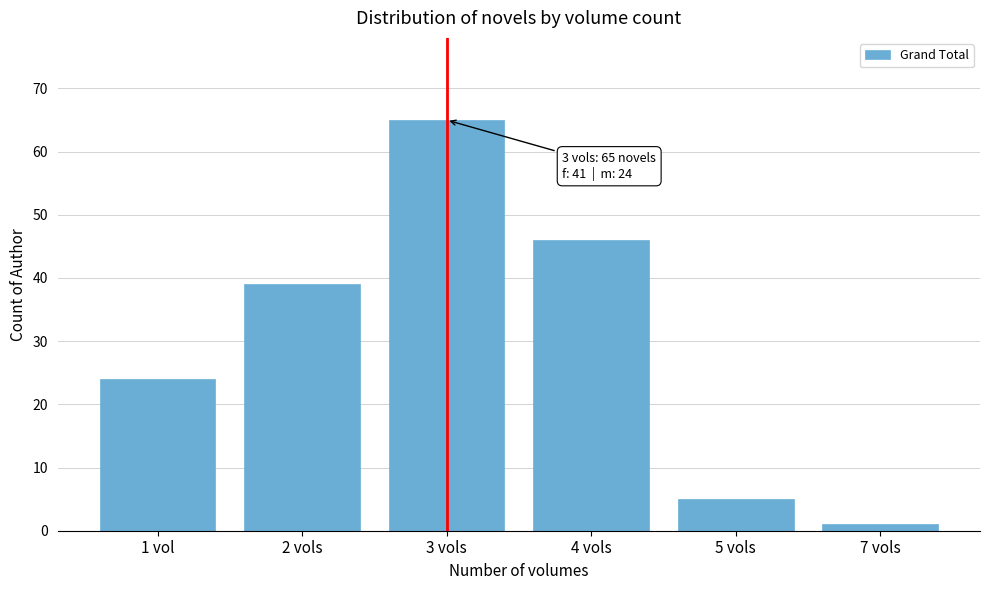

Reading right to left, what are all the values shown in this chart?

7 vols=1	5 vols=5	4 vols=46	3 vols=65	2 vols=39	1 vol=24